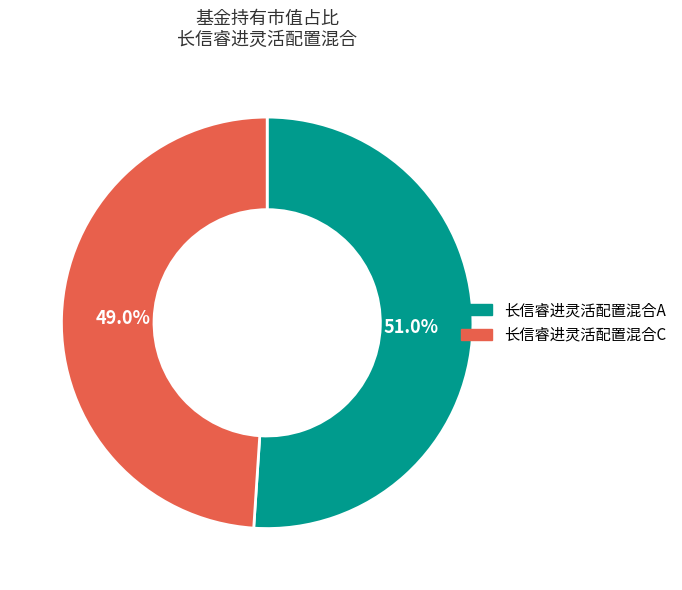

Does 长信睿进灵活配置混合C represent more than half of the total?

No